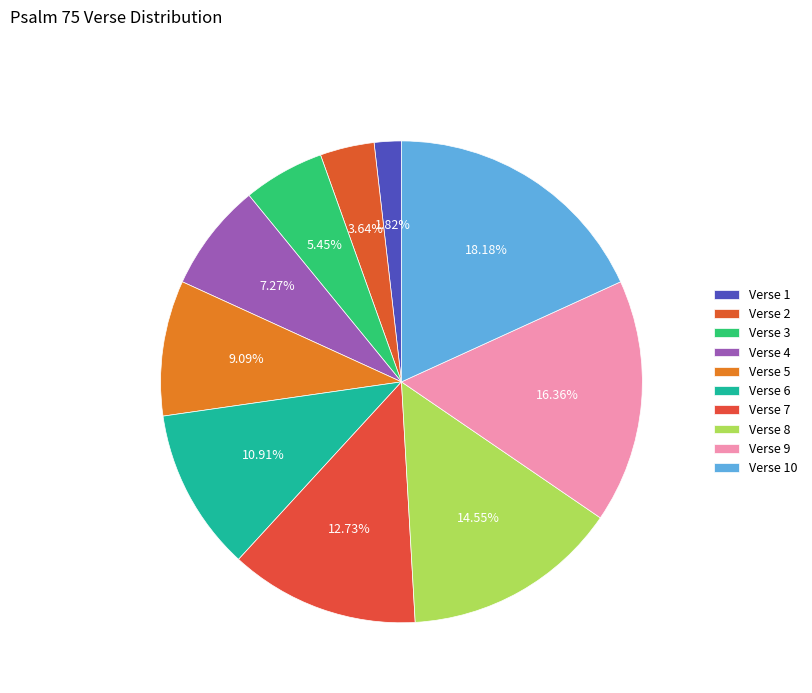

Which slice is the smallest?

Verse 1